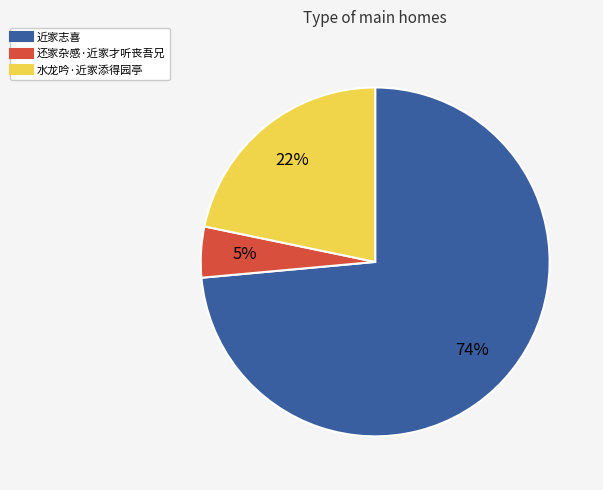

Count the number of slices in the pie.

3